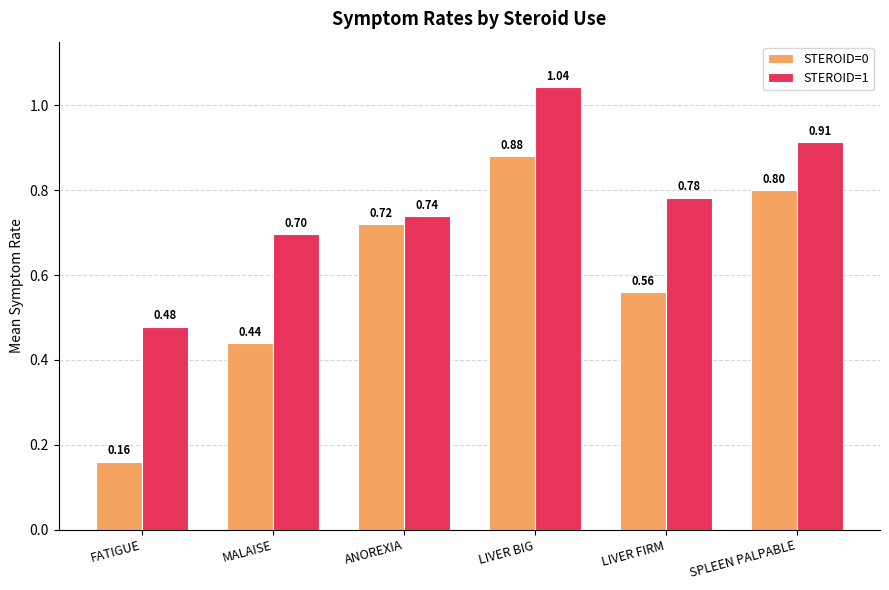

Which series has the largest total across all categories?

STEROID=1